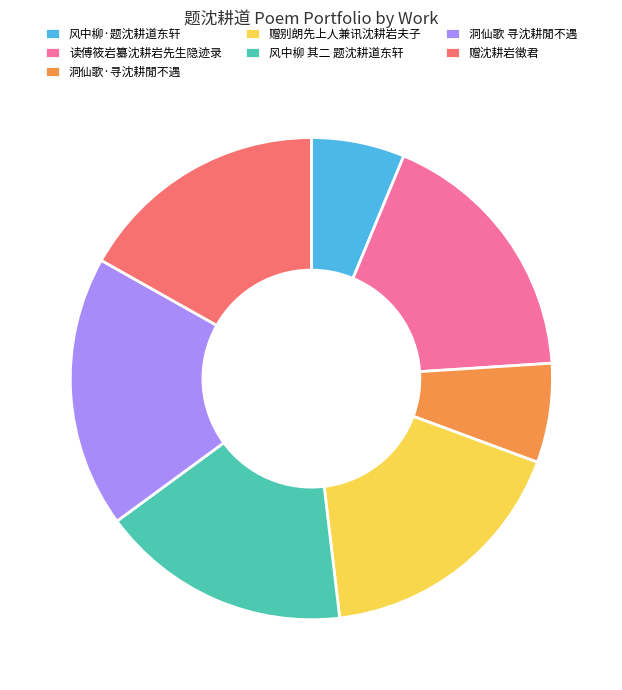

The 赠沈耕岩徵君 slice represents 5% of the pie. True or false?

False